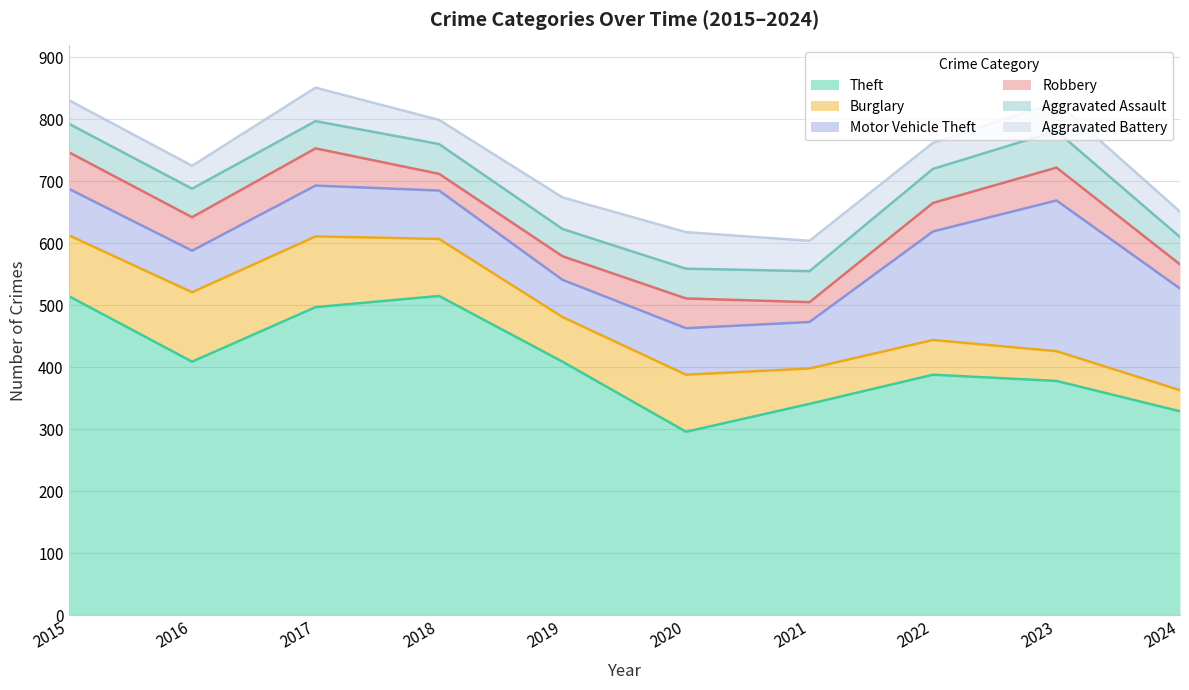

Which has a higher value, 2017 or 2015?

2015